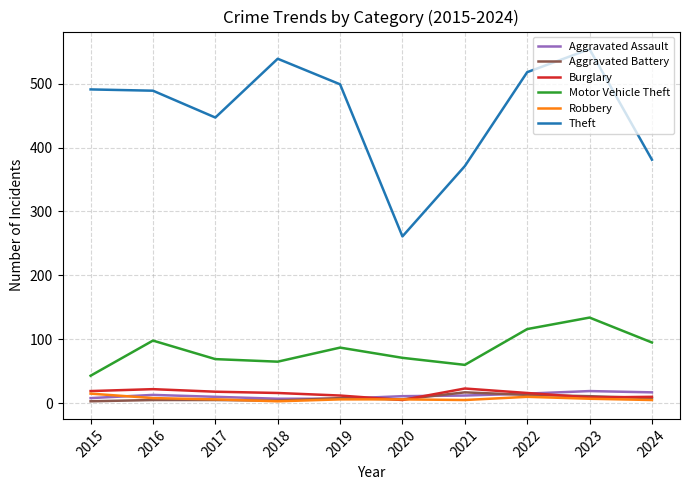

In Motor Vehicle Theft, how many points are lower than both neighbors (excluding endpoints)?

2